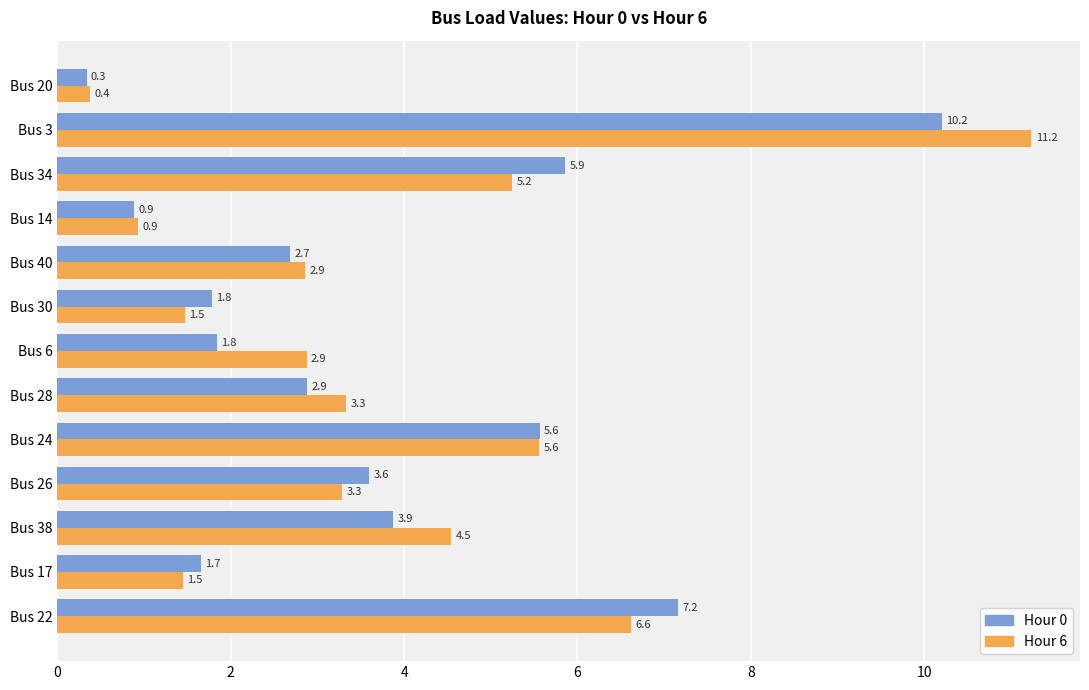

Rank the series by their average value, from lowest to highest.

Hour 0, Hour 6